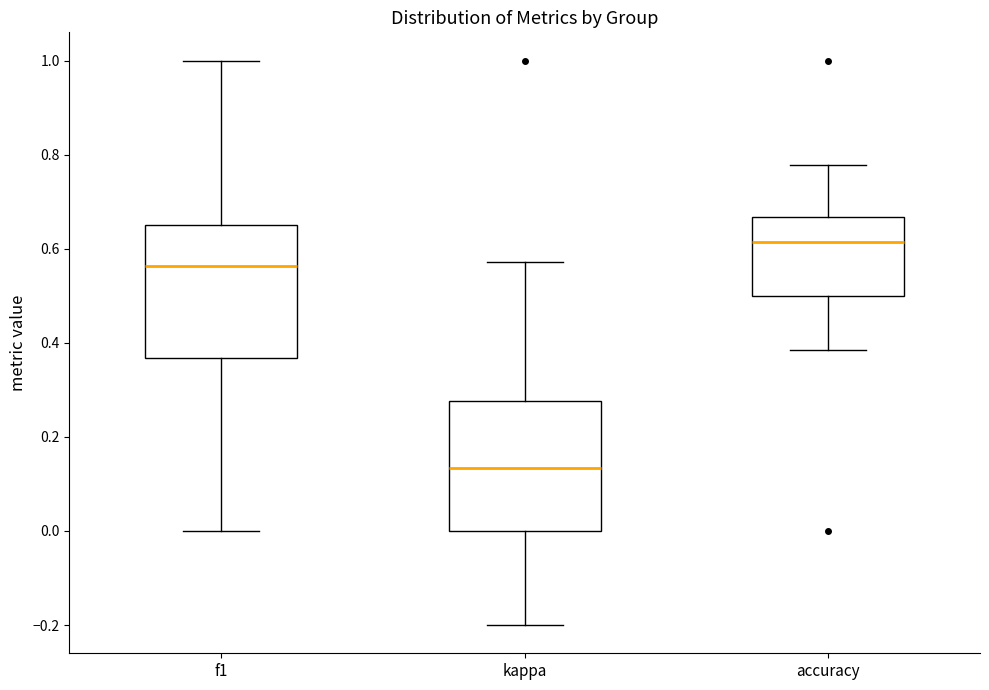

Which box's median line is the lowest?

kappa